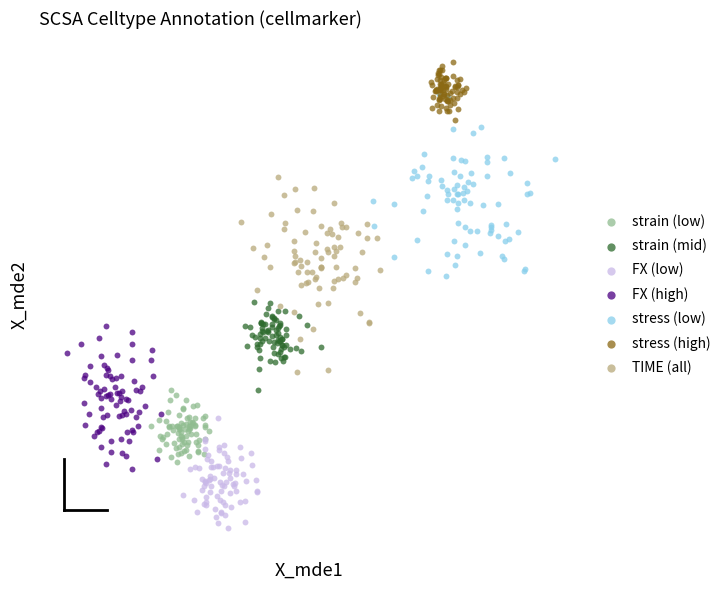

Which series reaches the minimum Y coordinate?

FX (low)